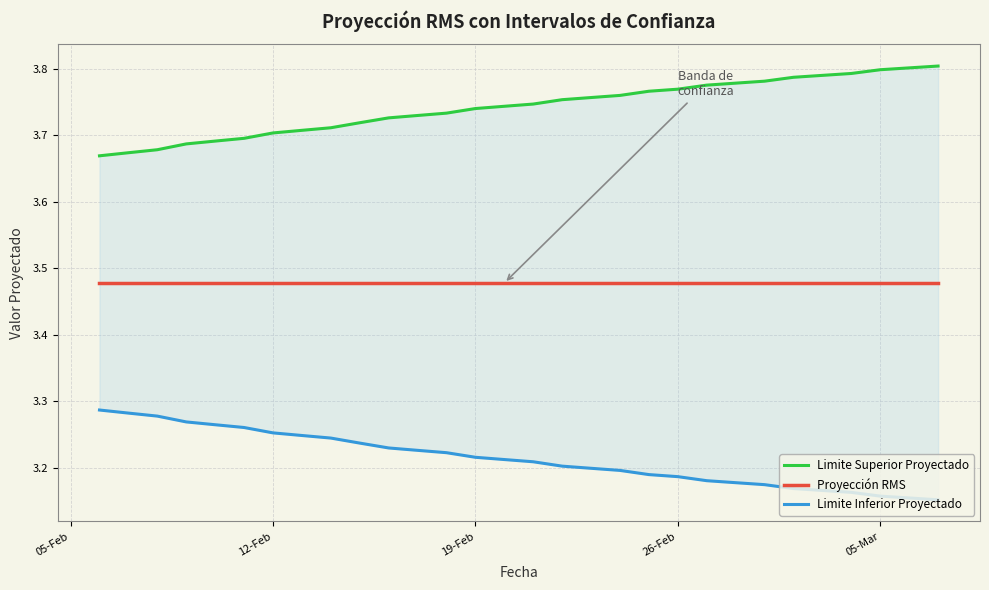

What is the maximum value shown in the chart?

3.8